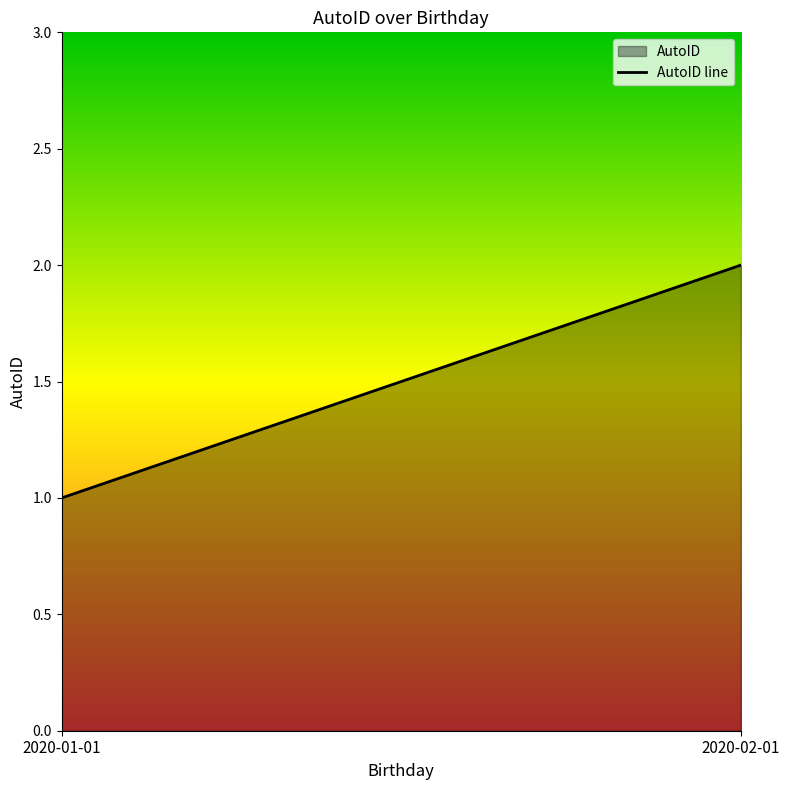

Which has a higher value, 2020-01-01 or 2020-02-01?

2020-02-01